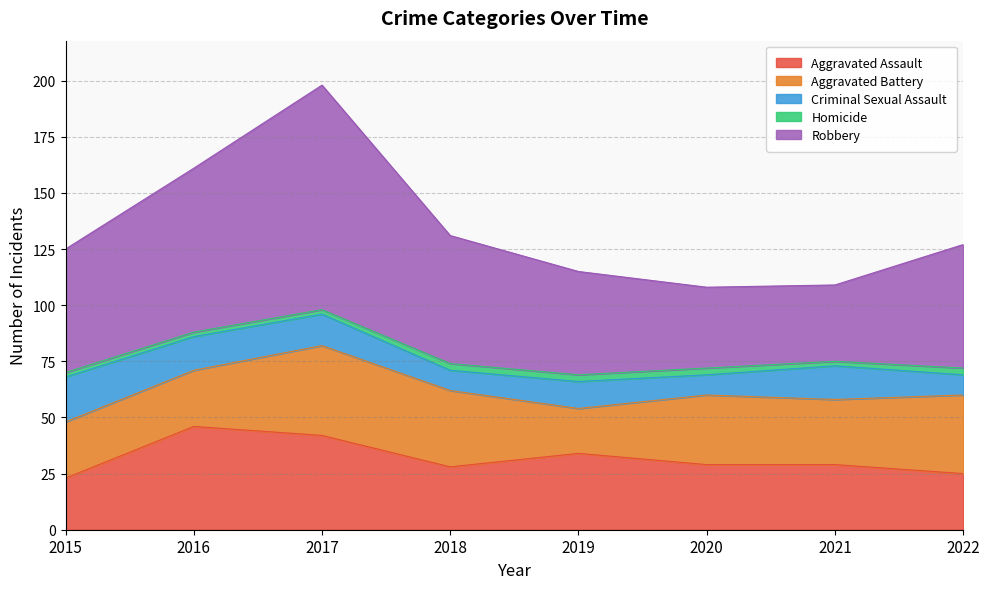

What is the total value across all series at 2022?

127